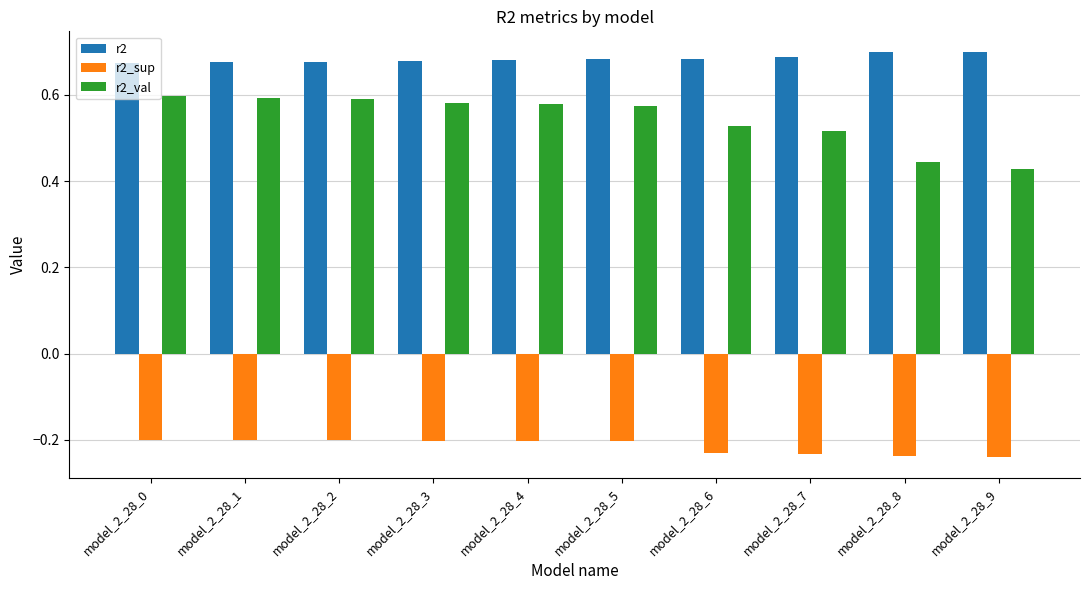

What is the sum of all r2_val values?

5.4